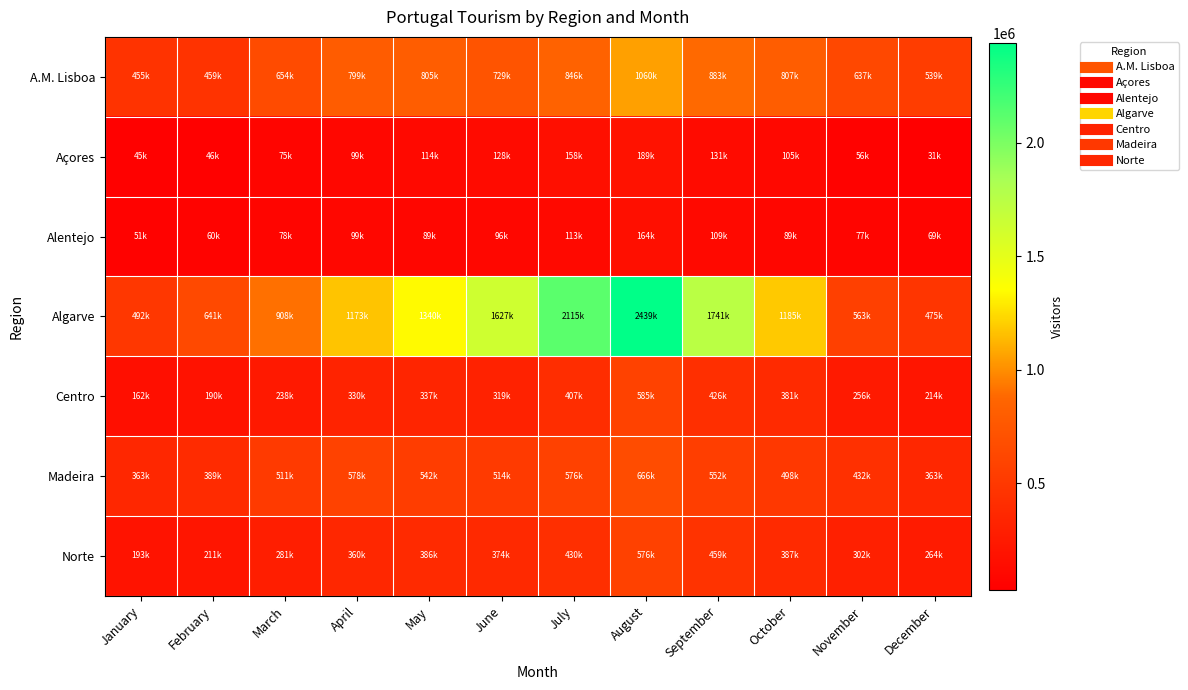

Reading left to right, list all the values displayed in this chart.

A.M. Lisboa: January=455460	February=459408	March=654552	April=799543	May=805746	June=729833	July=846060	August=1060820	September=883812	October=807158	November=637232	December=539416
Açores: January=45548	February=46315	March=75386	April=99231	May=114985	June=128941	July=158894	August=189532	September=131773	October=105907	November=56342	December=31521
Alentejo: January=51510	February=60557	March=78912	April=99059	May=89326	June=96349	July=113127	August=164837	September=109348	October=89006	November=77312	December=69226
Algarve: January=492114	February=641596	March=908698	April=1173146	May=1340818	June=1627451	July=2115385	August=2439108	September=1741610	October=1185860	November=563182	December=475416
Centro: January=162664	February=190582	March=238453	April=330410	May=337547	June=319452	July=407512	August=585003	September=426485	October=381577	November=256977	December=214573
Madeira: January=363880	February=389302	March=511248	April=578926	May=542489	June=514256	July=576100	August=666401	September=552536	October=498484	November=432492	December=363901
Norte: January=193557	February=211310	March=281402	April=360280	May=386910	June=374585	July=430388	August=576398	September=459023	October=387453	November=302985	December=264674